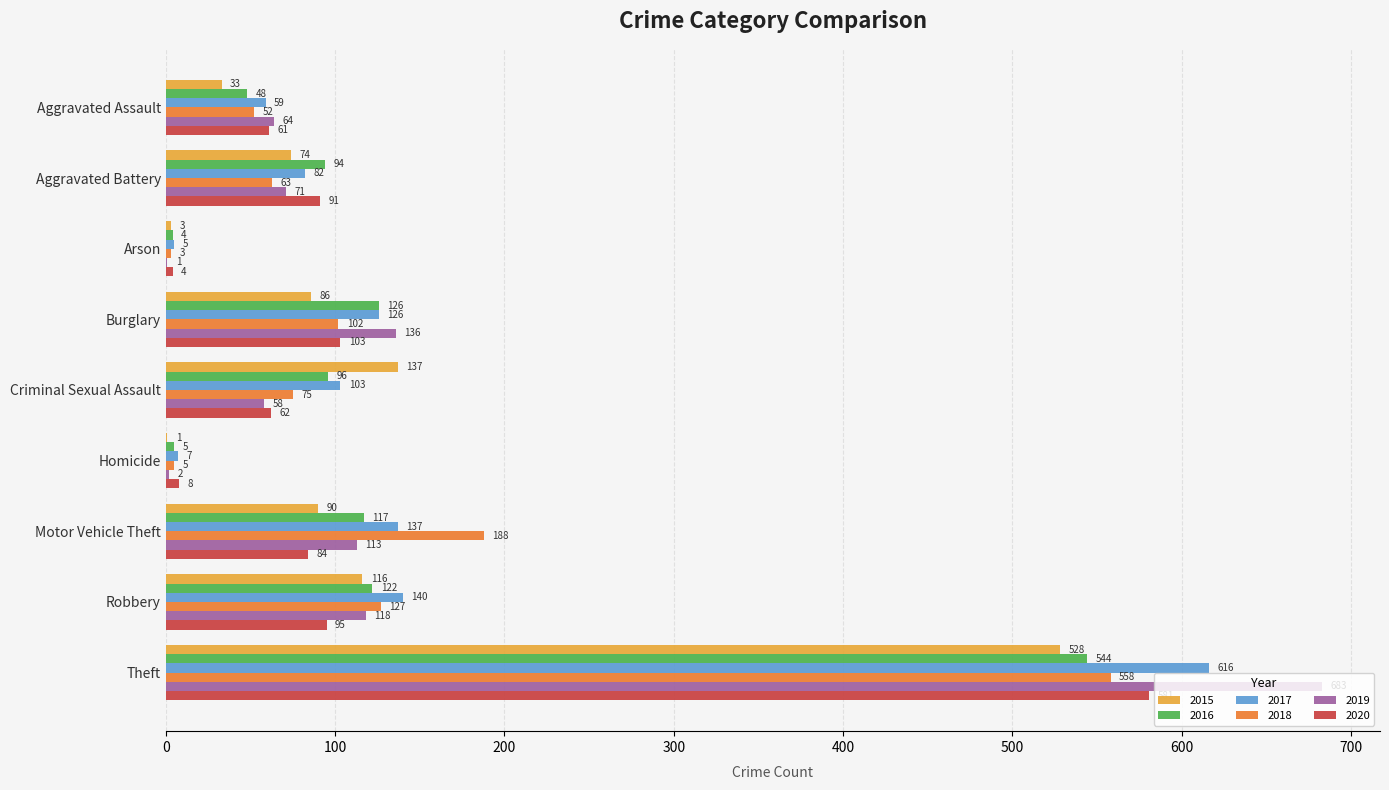

What is the approximate value of 2020 at Homicide, to the nearest 10?

10